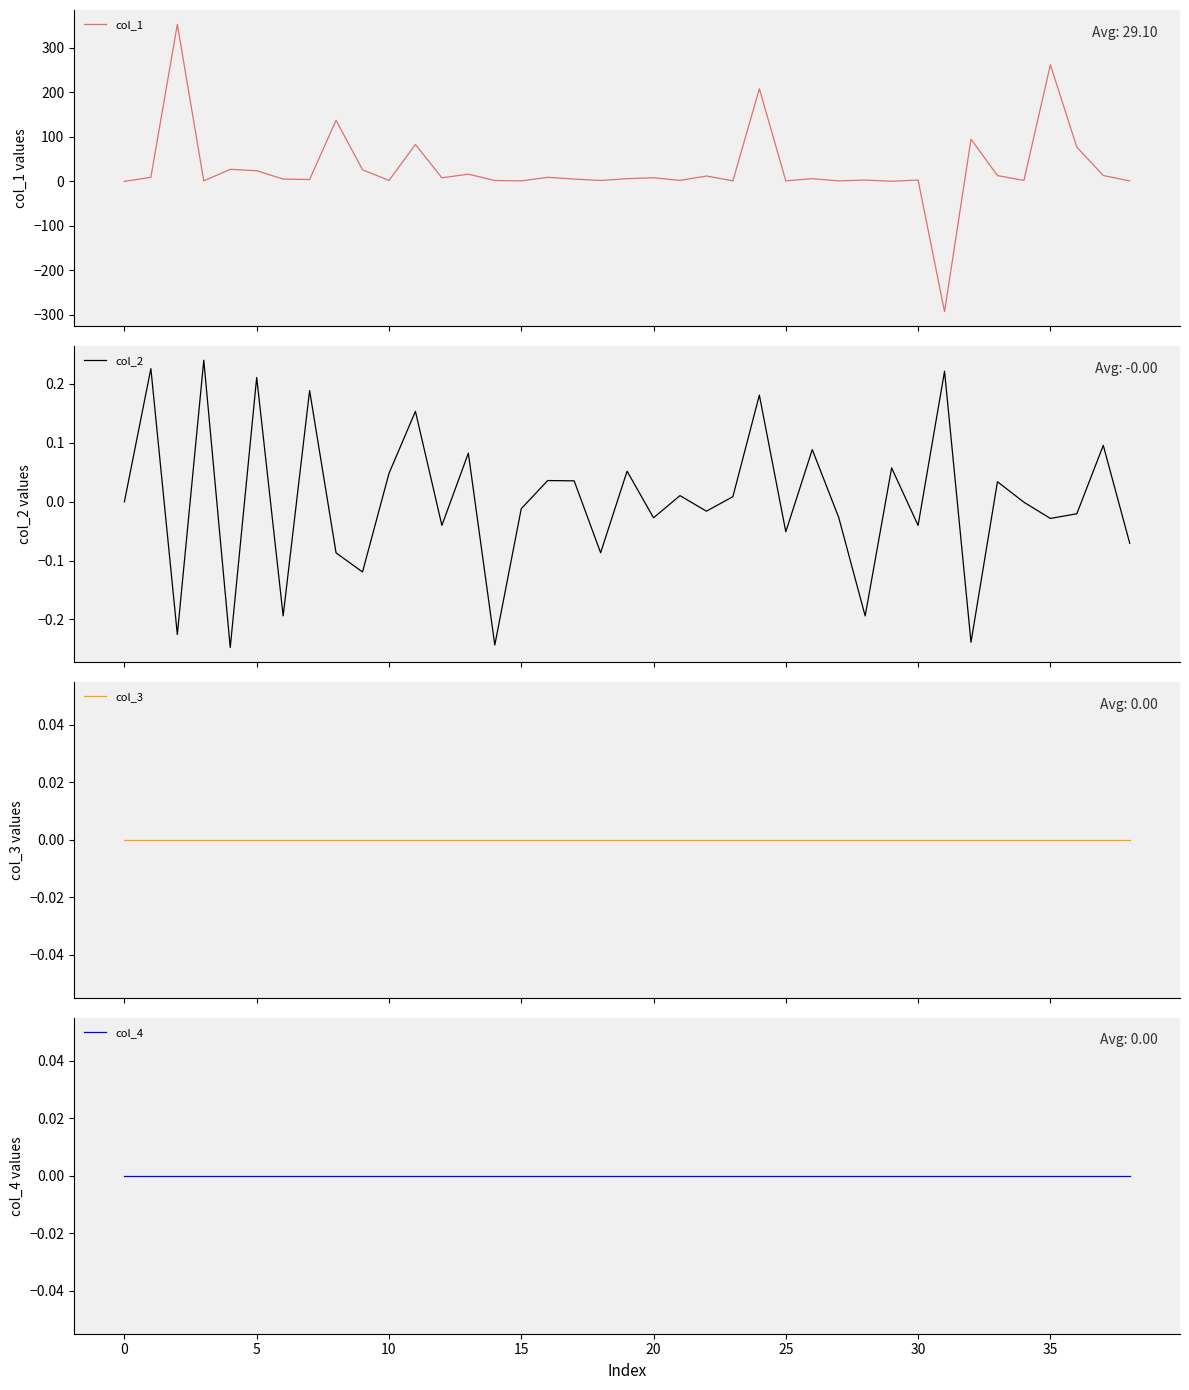

How many times do col_3 and col_1 cross each other?

2